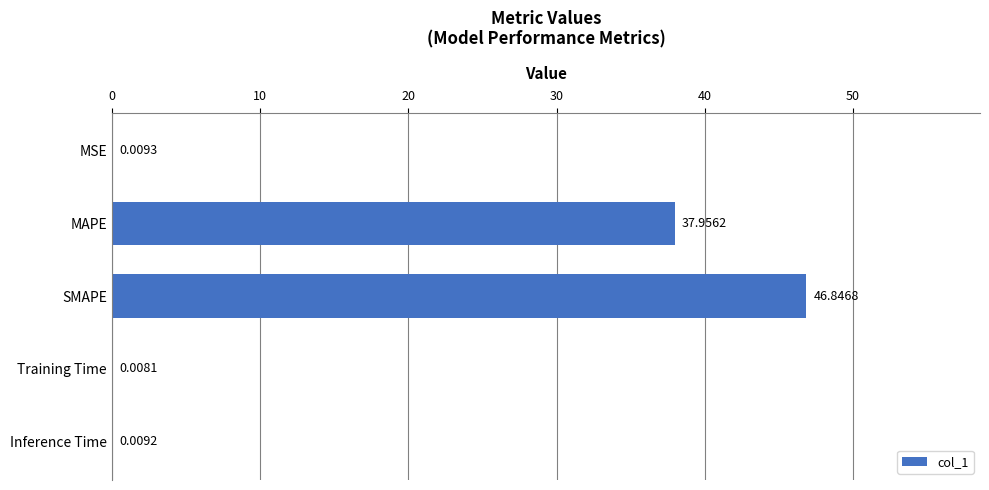

How many series are shown in this chart?

1